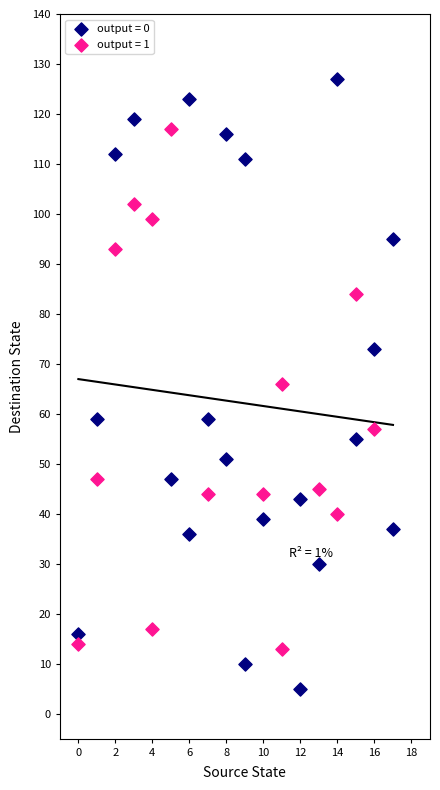

Which series reaches the minimum Y coordinate?

output = 0